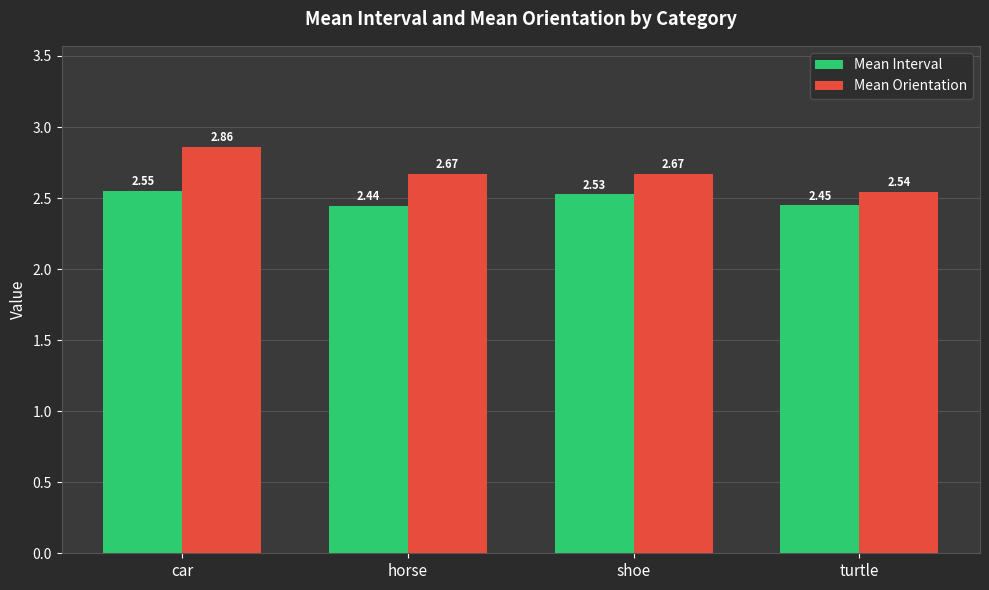

The value of Mean Interval at shoe is 1.2. True or false?

False